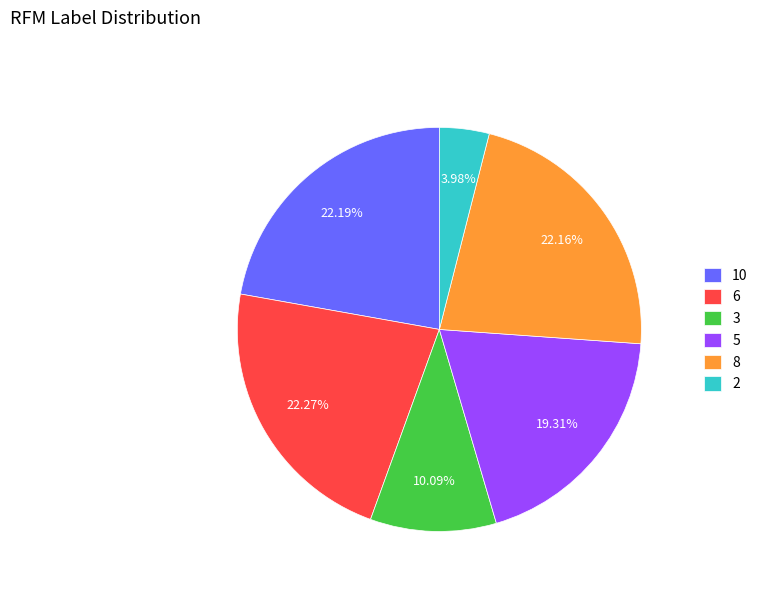

True or false: 6 accounts for 17% of the total.

False